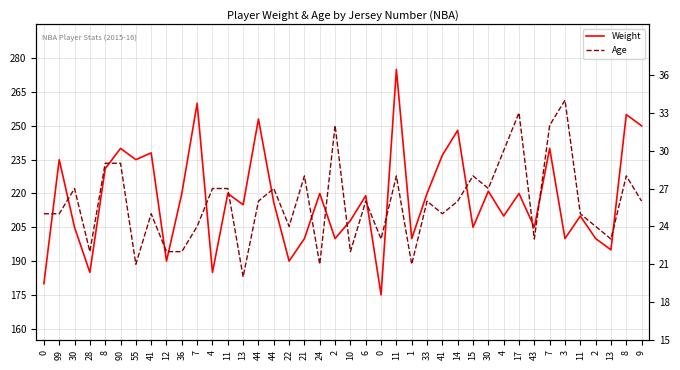

Which series has the largest range (max minus min)?

Weight